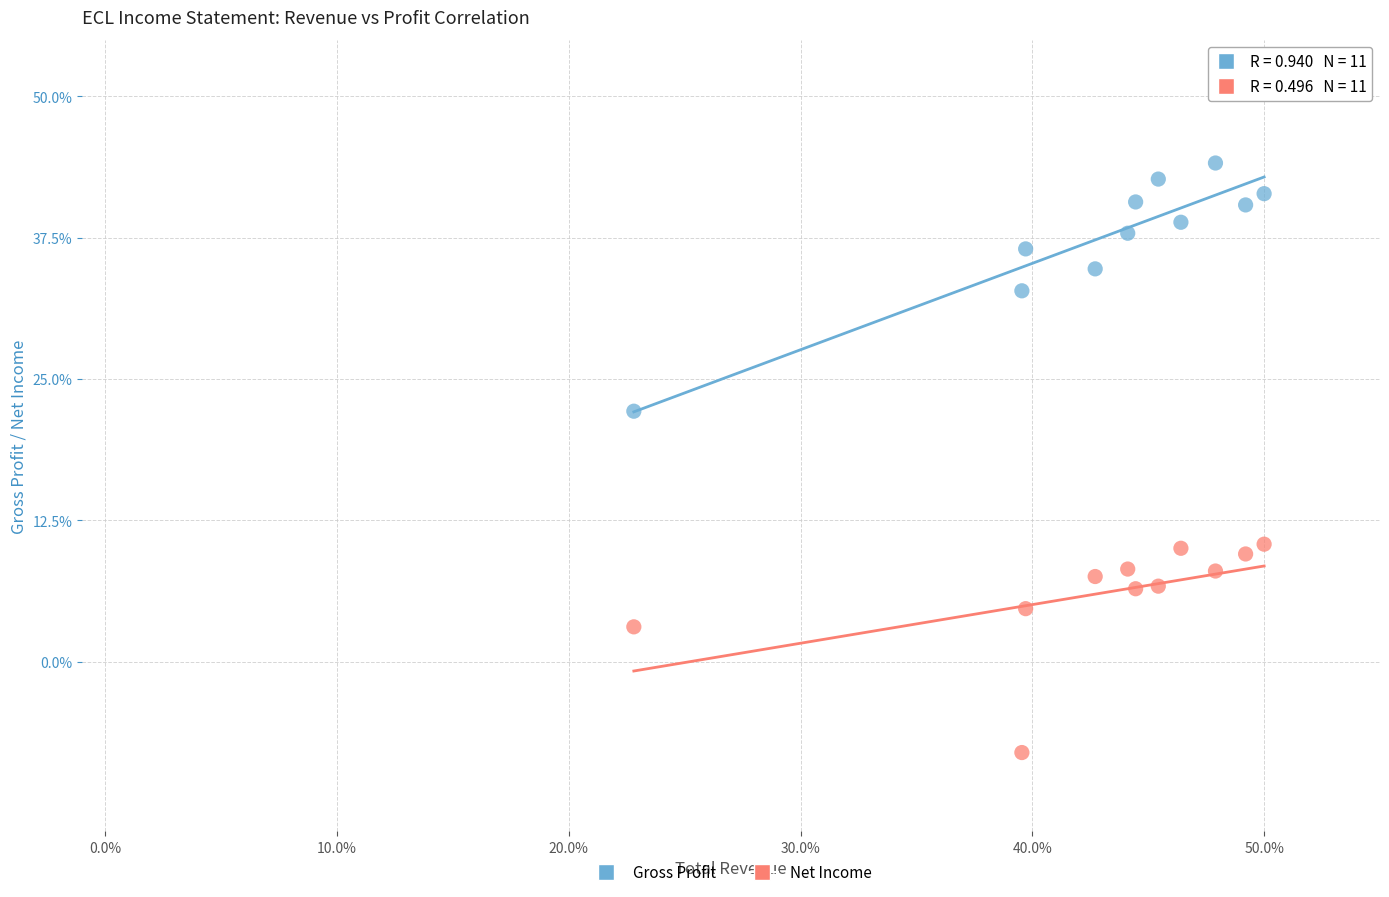

In the Net Income series, what Y value is closest to 1?

3.1